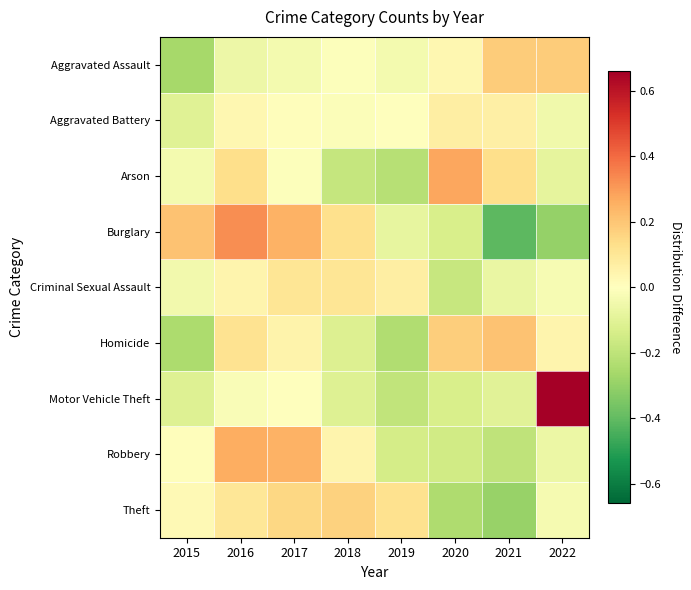

Reading left to right, what are all the values shown in this chart?

Aggravated Assault: 2015=-0.3	2016=-0.1	2017=-0.0	2018=-0.0	2019=-0.0	2020=0.0	2021=0.2	2022=0.2
Aggravated Battery: 2015=-0.1	2016=0.0	2017=0.0	2018=-0.0	2019=-0.0	2020=0.1	2021=0.1	2022=-0.1
Arson: 2015=-0.0	2016=0.1	2017=-0.0	2018=-0.2	2019=-0.2	2020=0.3	2021=0.1	2022=-0.1
Burglary: 2015=0.2	2016=0.3	2017=0.3	2018=0.1	2019=-0.1	2020=-0.1	2021=-0.4	2022=-0.3
Criminal Sexual Assault: 2015=-0.0	2016=0.0	2017=0.1	2018=0.1	2019=0.1	2020=-0.2	2021=-0.1	2022=-0.0
Homicide: 2015=-0.2	2016=0.1	2017=0.1	2018=-0.1	2019=-0.2	2020=0.2	2021=0.2	2022=0.0
Motor Vehicle Theft: 2015=-0.1	2016=-0.0	2017=0.0	2018=-0.1	2019=-0.2	2020=-0.1	2021=-0.1	2022=0.7
Robbery: 2015=0.0	2016=0.3	2017=0.2	2018=0.0	2019=-0.1	2020=-0.2	2021=-0.2	2022=-0.1
Theft: 2015=0.0	2016=0.1	2017=0.2	2018=0.2	2019=0.1	2020=-0.2	2021=-0.3	2022=-0.0